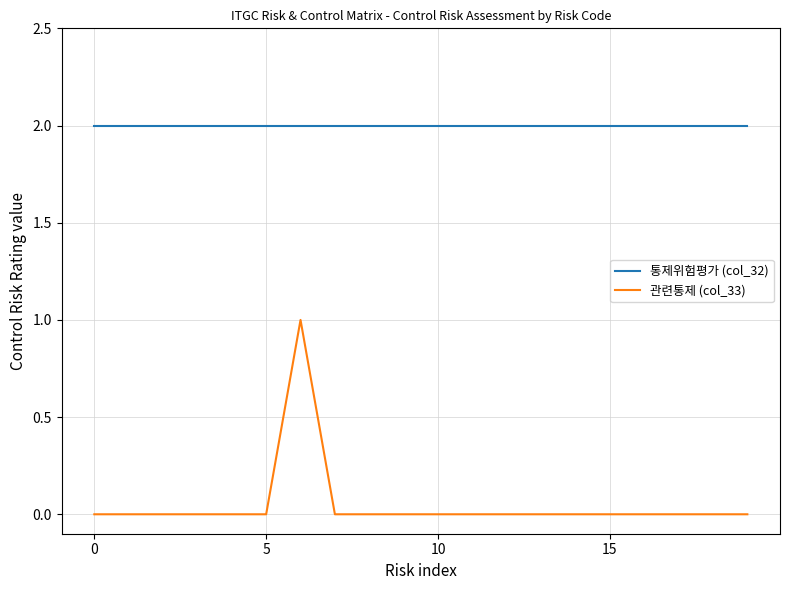

List the series in order of their peak value, lowest first.

관련통제 (col_33), 통제위험평가 (col_32)